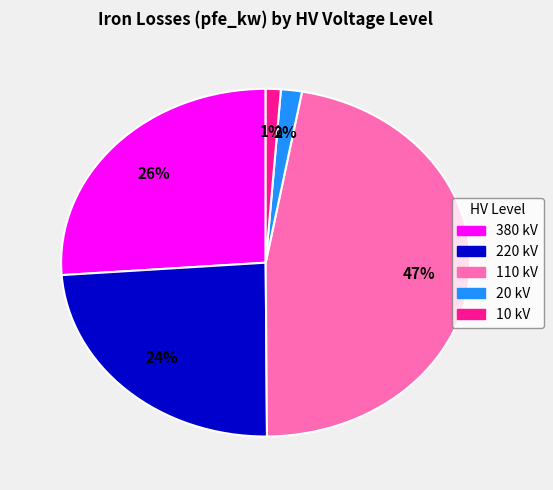

Is there a majority slice in this chart?

No